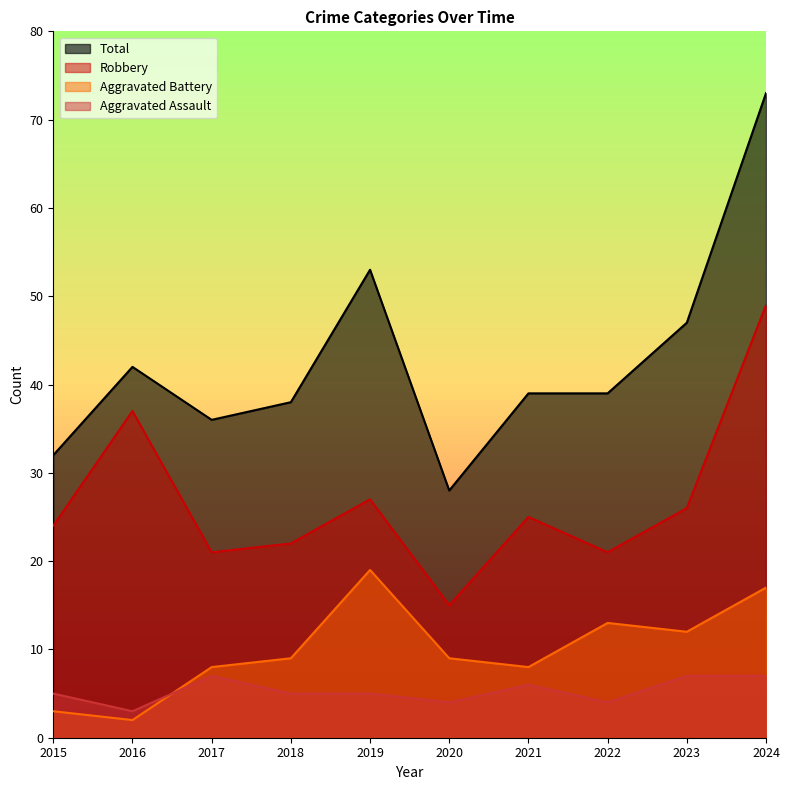

What is the average value of the Aggravated Battery series?

10